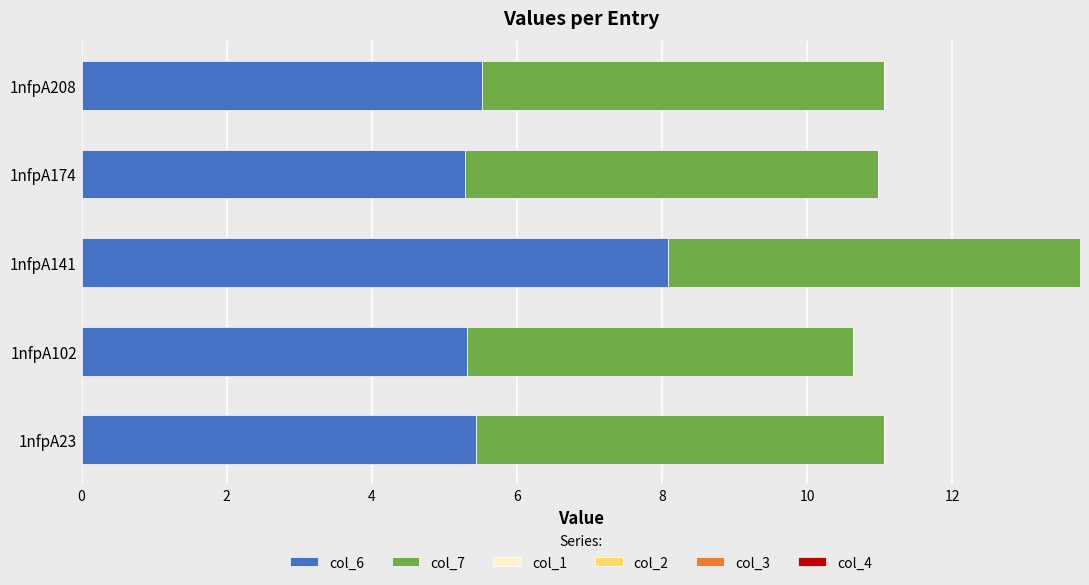

What is the total value across all series at 1nfpA208?

11.1